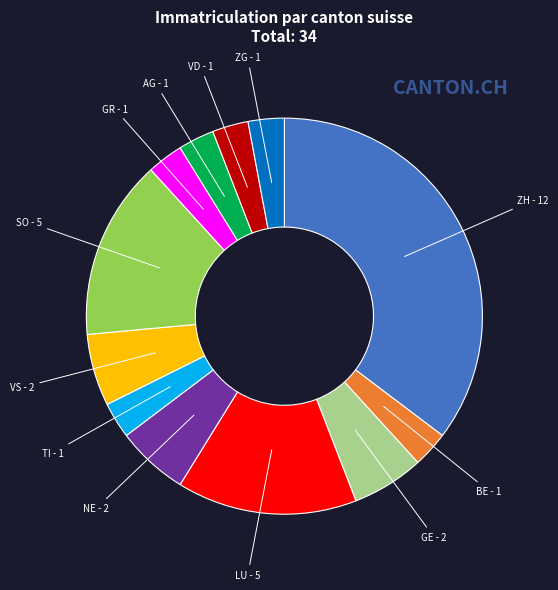

How many slices are in this pie chart?

12